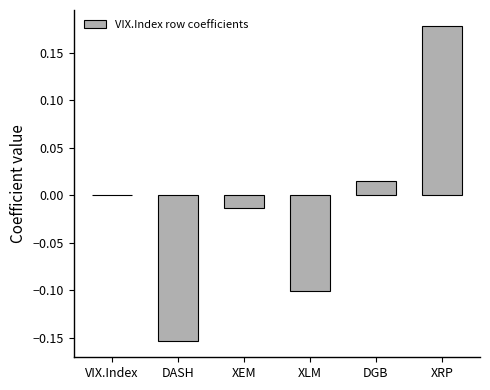

What is the difference between the values at XRP and DASH?

0.3